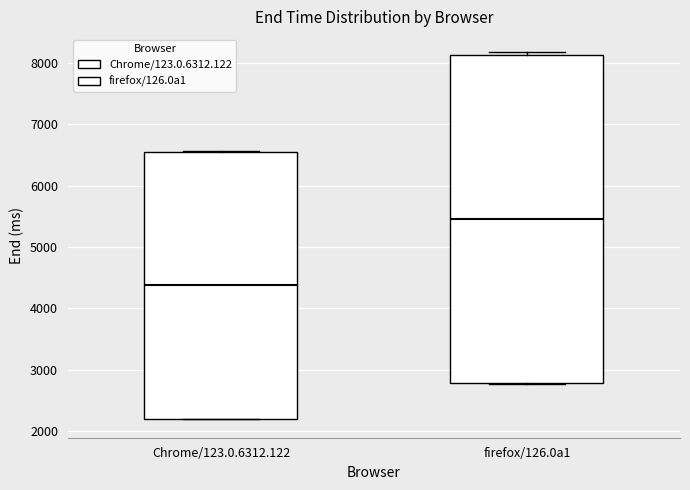

Where does the median line of the box for Chrome/123.0.6312.122 sit on the y-axis? The values are not printed on the chart, so give them approximately, as read against the axis.

4400